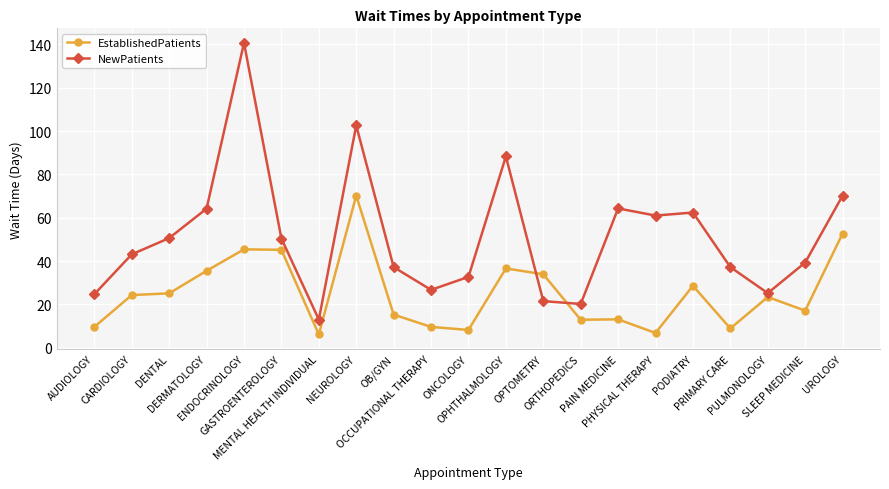

True or false: NewPatients has more than 2 interior local peaks.

True